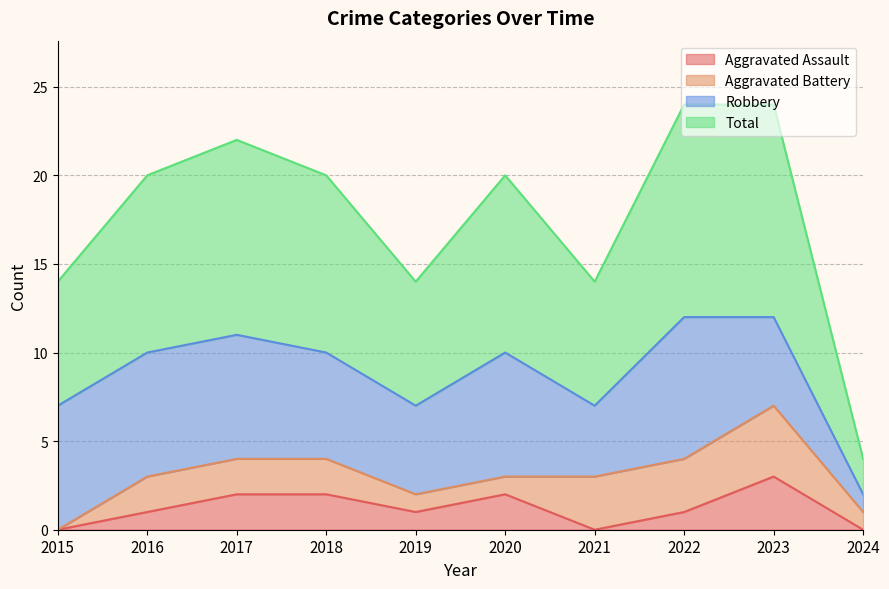

What is the spread (max minus min) of values at 2023?

9